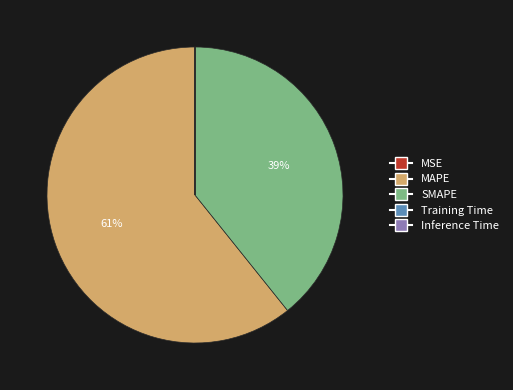

To the nearest percent, what is the difference between the MAPE and SMAPE slice percentages?

22%